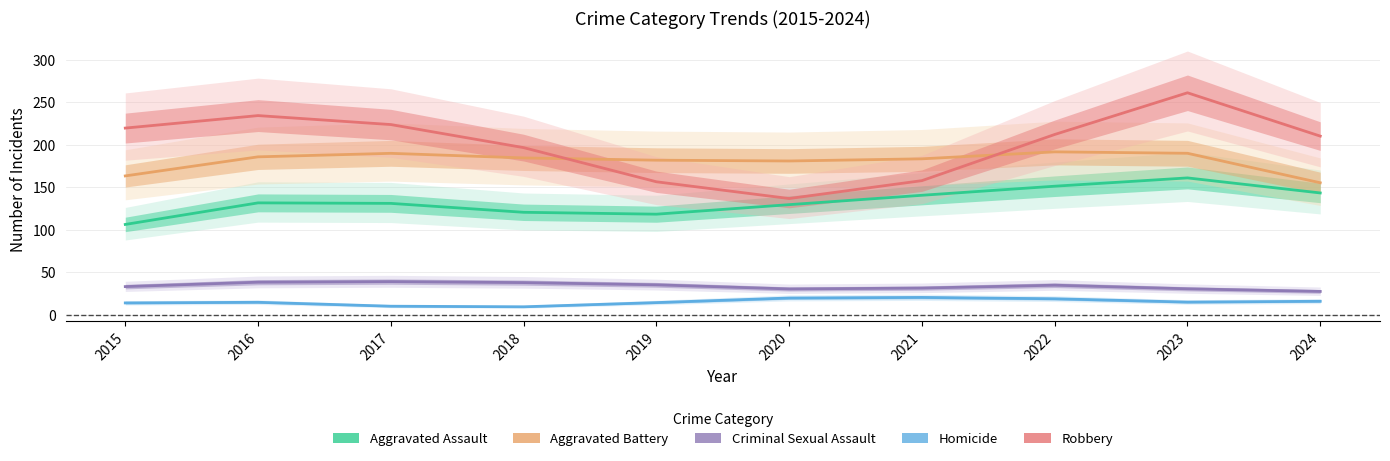

How many data points in Aggravated Assault are less than 131?

4